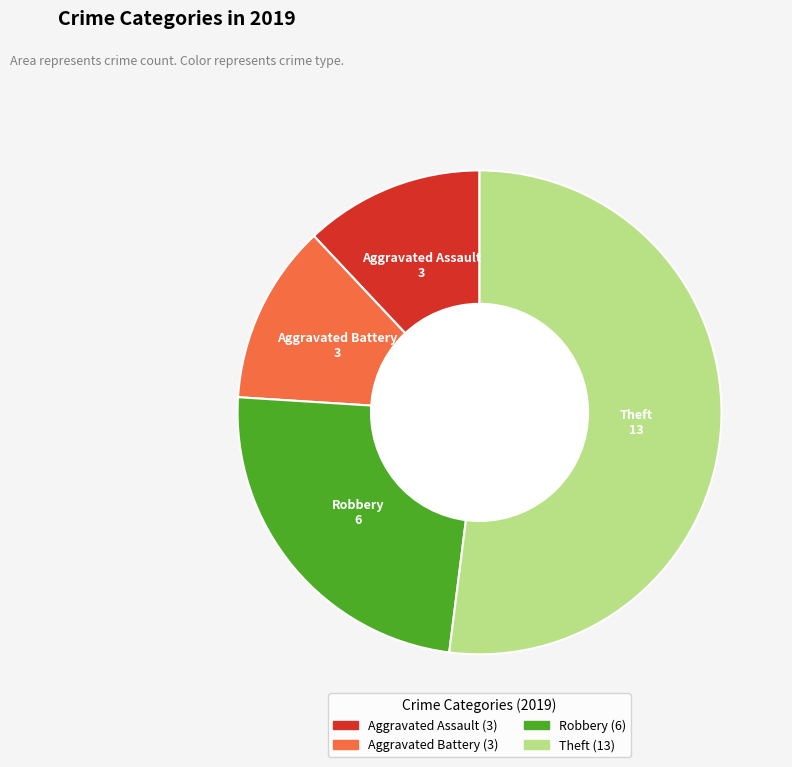

The Aggravated Assault slice represents 5% of the pie. True or false?

False